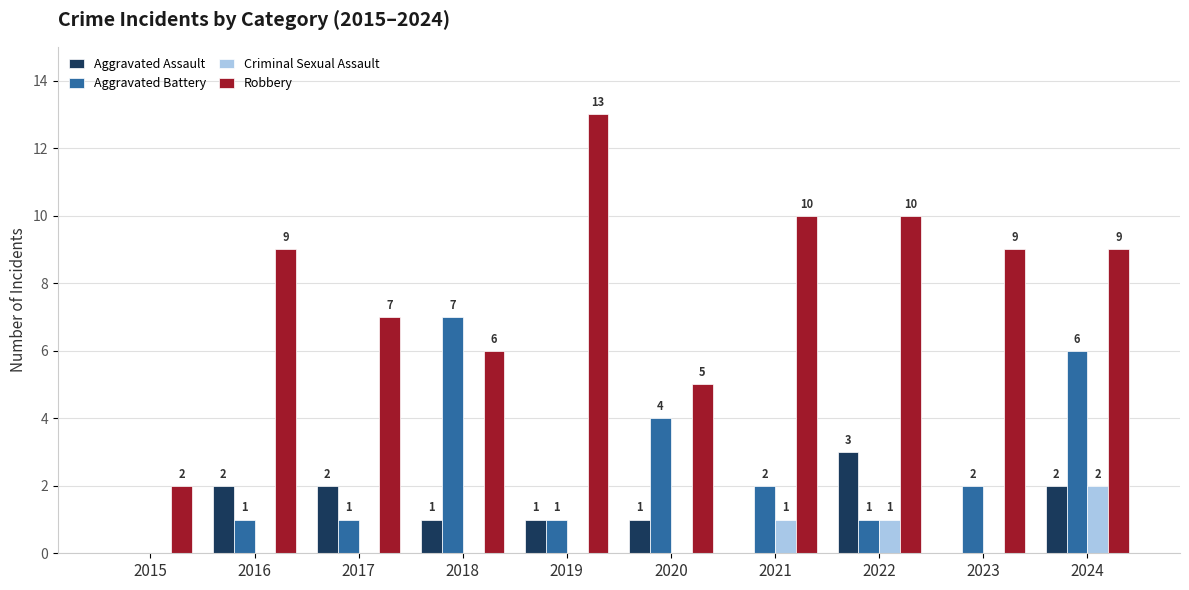

How many Aggravated Battery values are between 1 and 4?

7